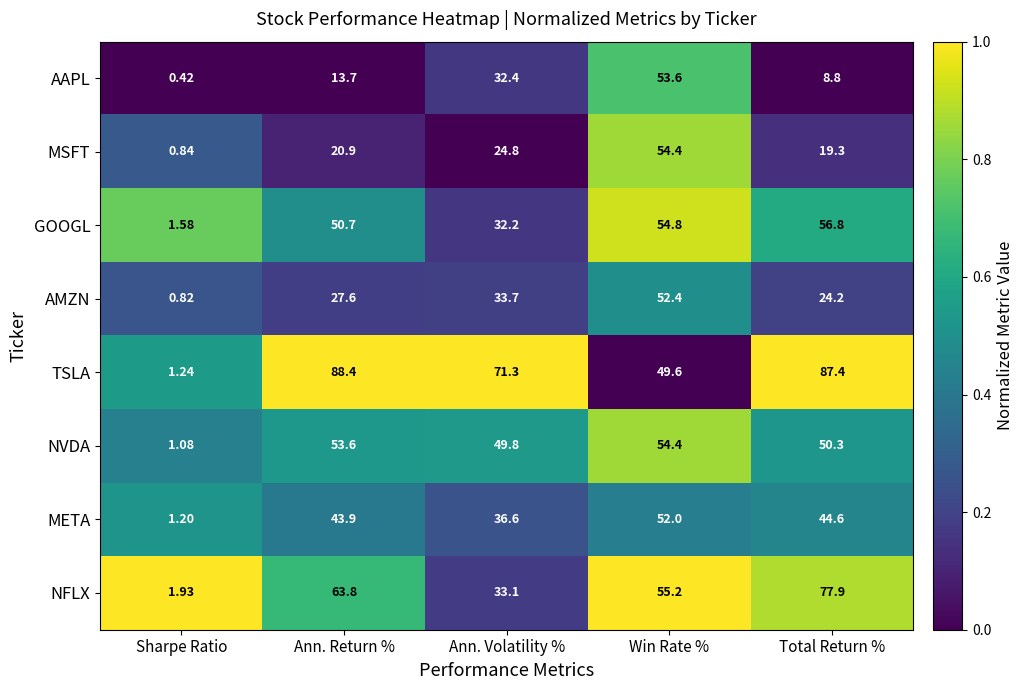

Which series changed the most between Ann. Volatility % and Total Return %?

NFLX